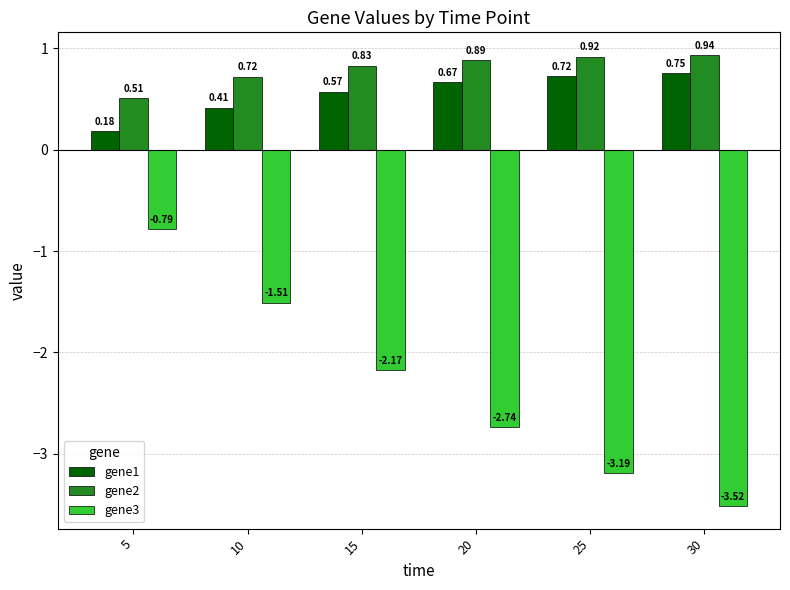

What is the spread (max minus min) of values at 30?

4.5